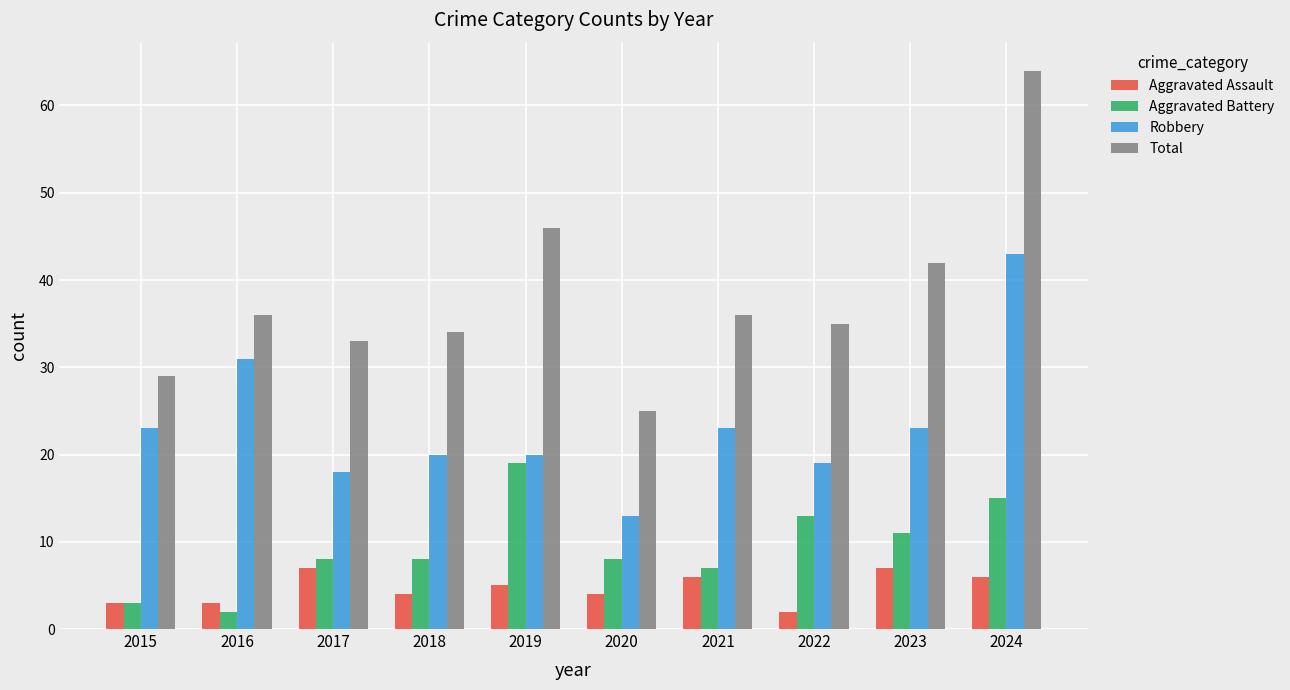

At which label is Aggravated Battery closest to 10?

2023